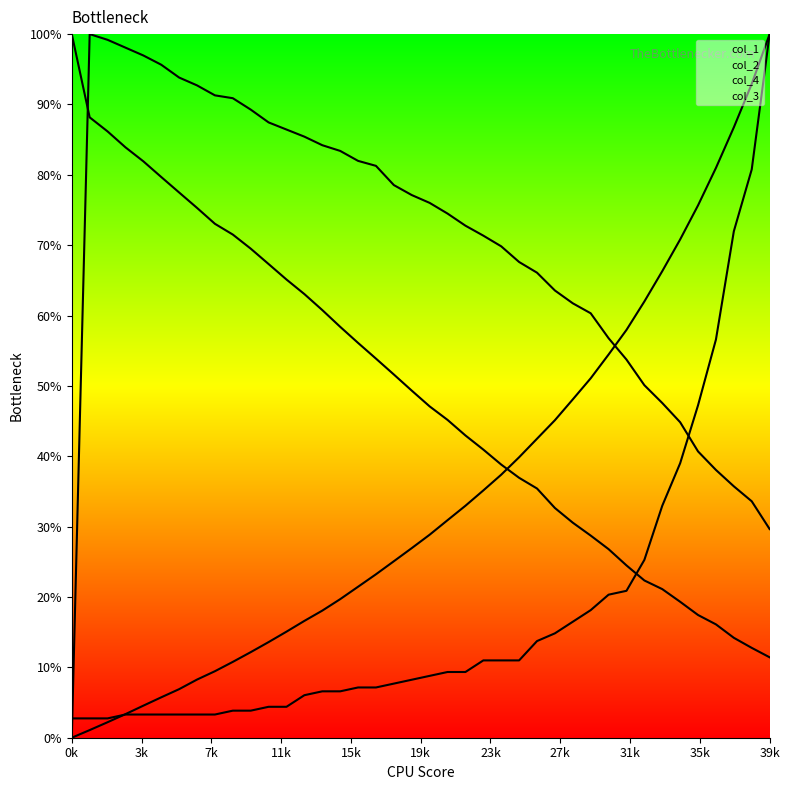

What is the approximate value of col_4 at 29001?

60.3